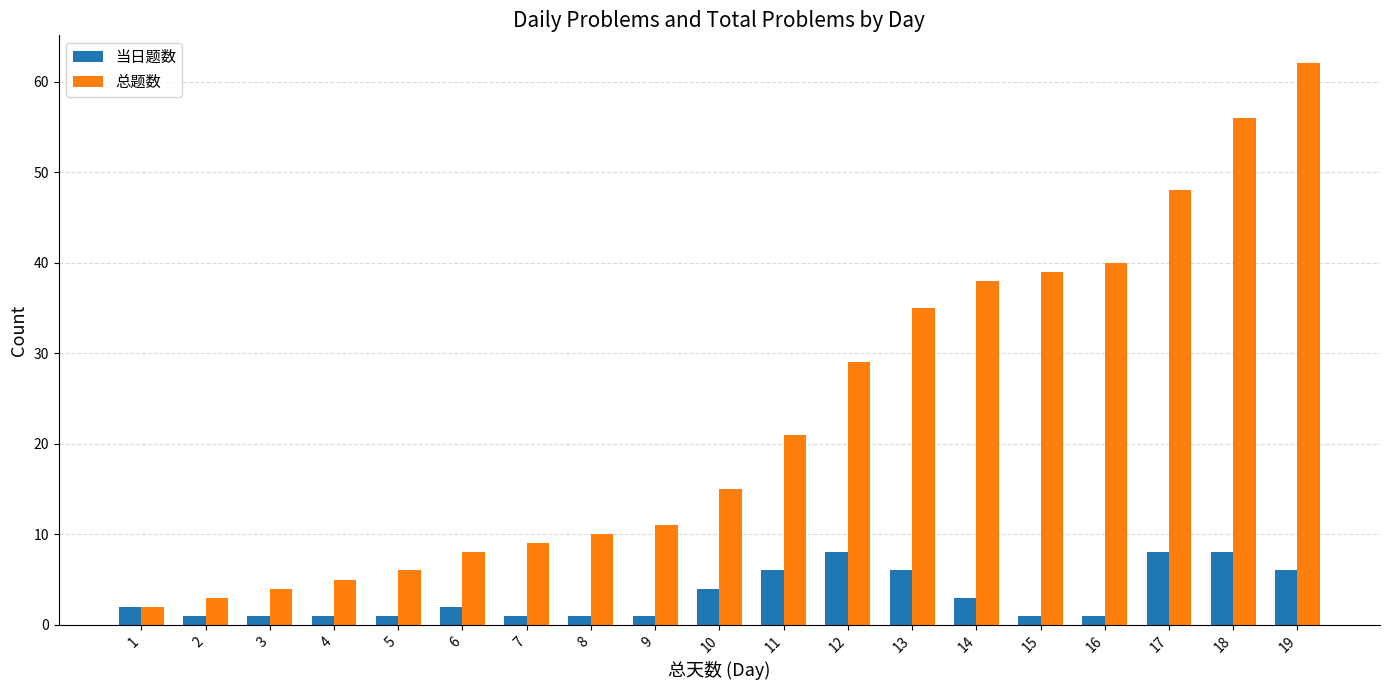

Between 11 and 15, which series saw the biggest shift?

总题数